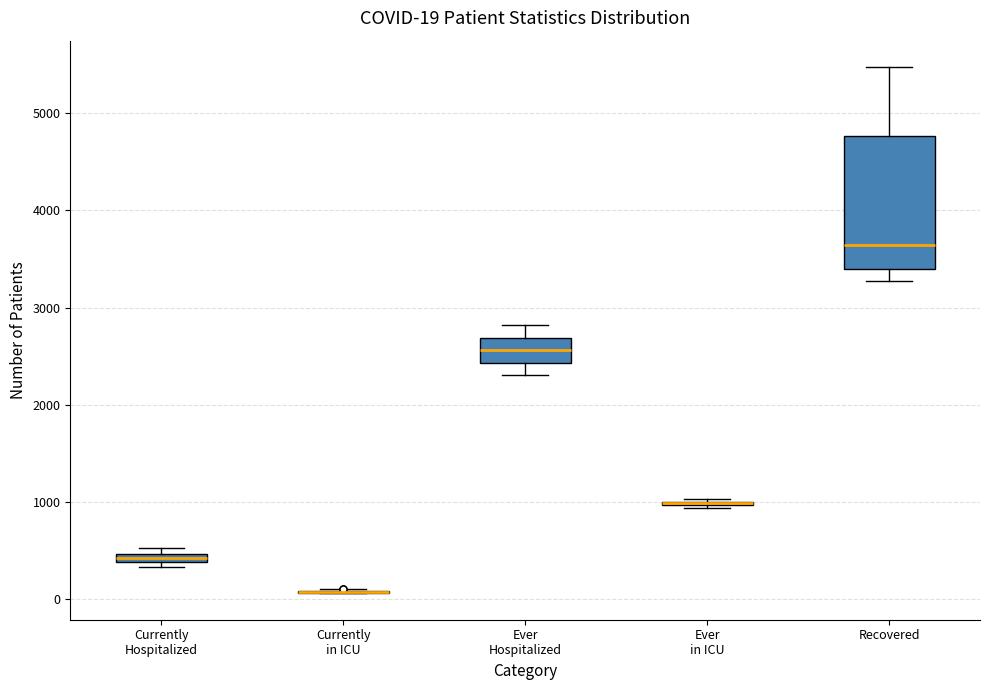

Which box is the tallest, from its lower edge to its upper edge?

Recovered